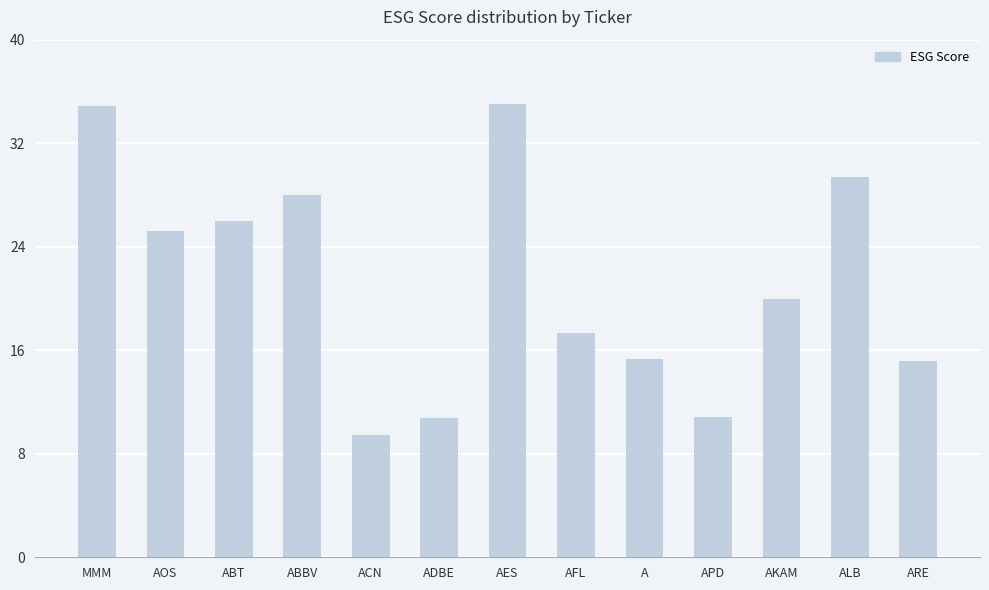

What is the change in value from AOS to A?

-9.9